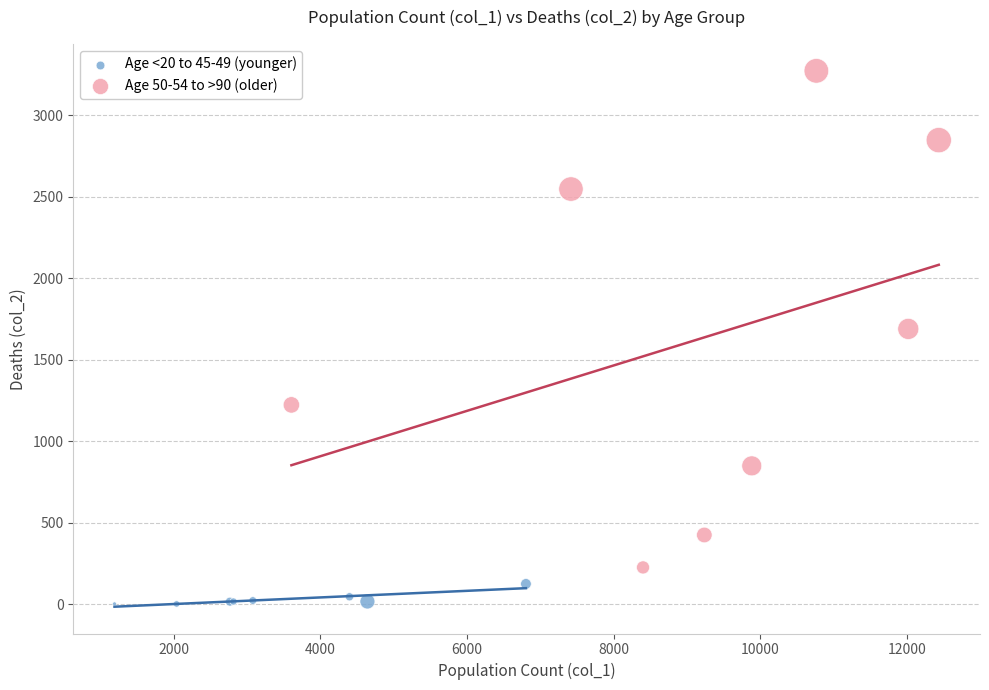

Which series reaches the maximum Y coordinate?

Age 50-54 to >90 (older)